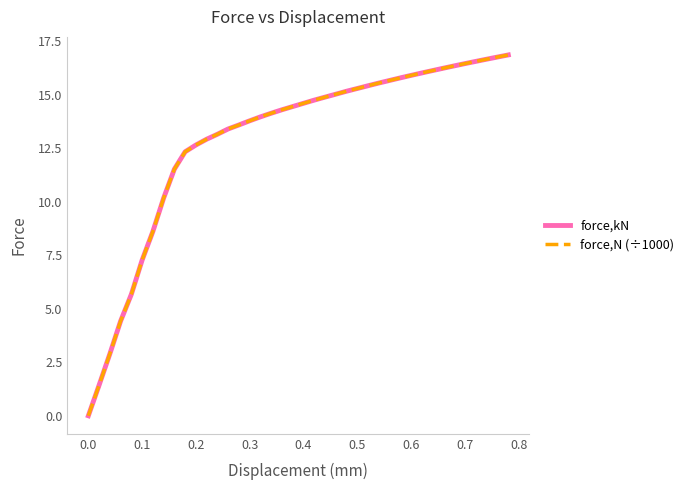

Is this an area chart (filled region under the line)?

No